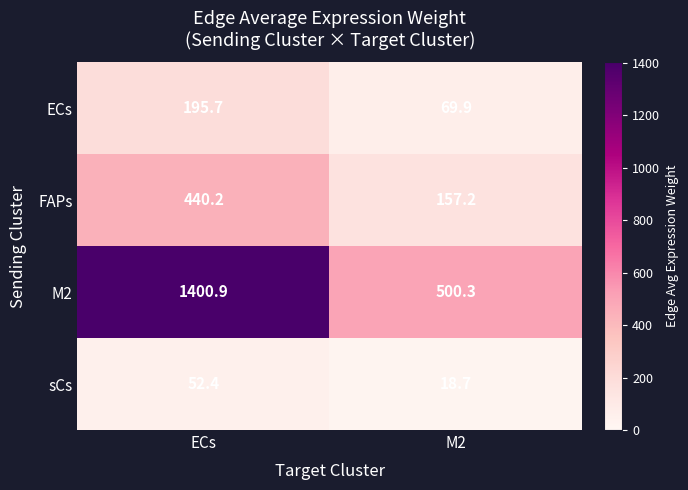

At how many categories does at least one series exceed 1083?

1